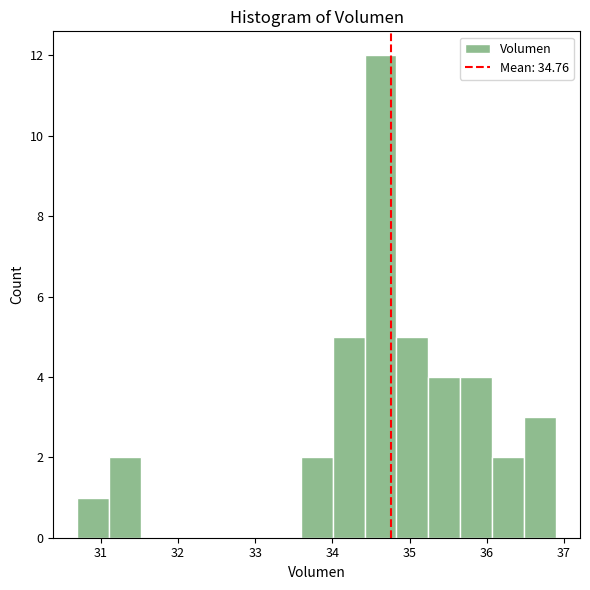

Reading left to right, transcribe this chart: for each bar, give the range it covers on the x-axis and its height. Neither the bar edges nor the heights are printed on the chart, so give them approximately, as read against the axes.

30.7 to 31.1: 1
31.1 to 31.5: 2
31.5 to 31.9: 0
31.9 to 32.3: 0
32.3 to 32.8: 0
32.8 to 33.2: 0
33.2 to 33.6: 0
33.6 to 34.0: 2
34.0 to 34.4: 5
34.4 to 34.8: 12
34.8 to 35.2: 5
35.2 to 35.7: 4
35.7 to 36.1: 4
36.1 to 36.5: 2
36.5 to 36.9: 3